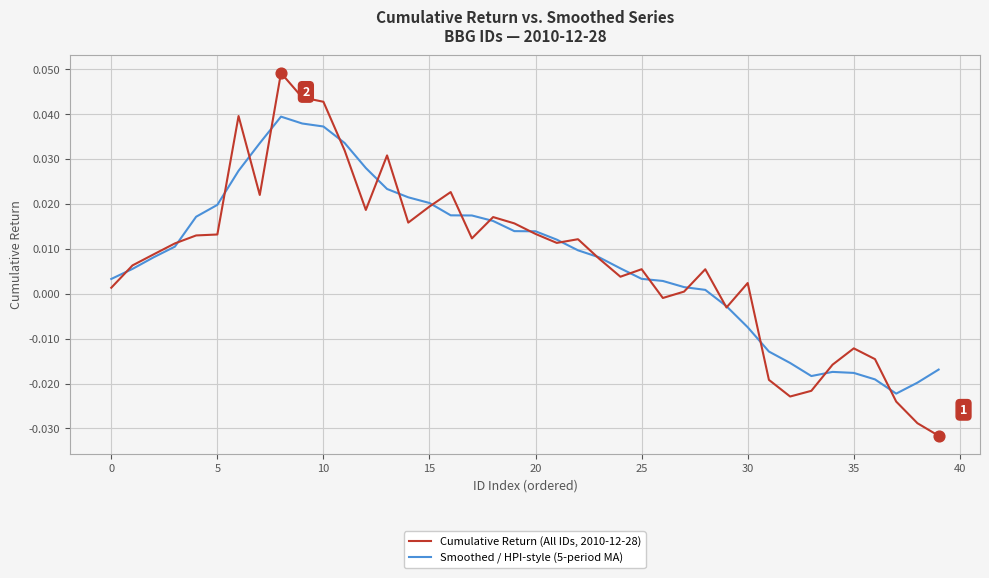

Which series has the widest spread of values?

Cumulative Return (All IDs, 2010-12-28)